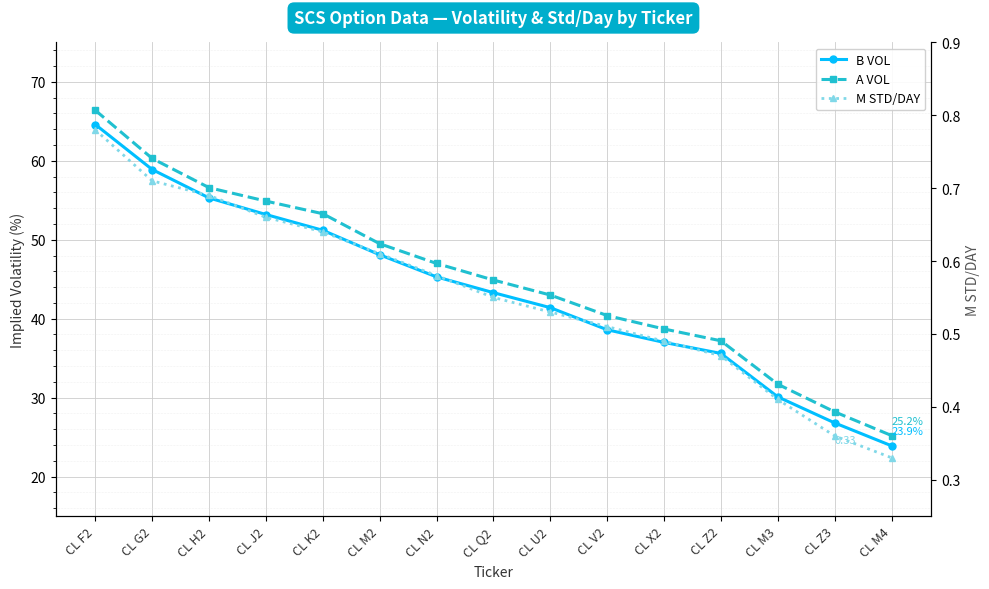

What is the difference between the M STD/DAY values at CL N2 and CL H2?

0.1